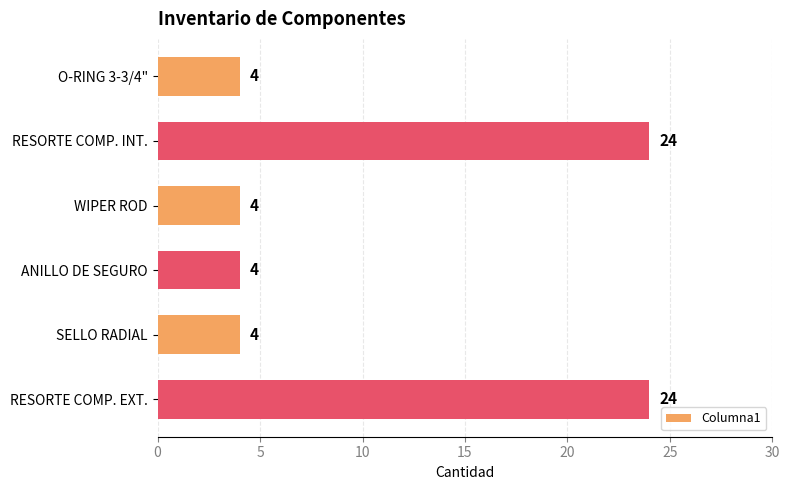

The value at WIPER ROD is 3. True or false?

False